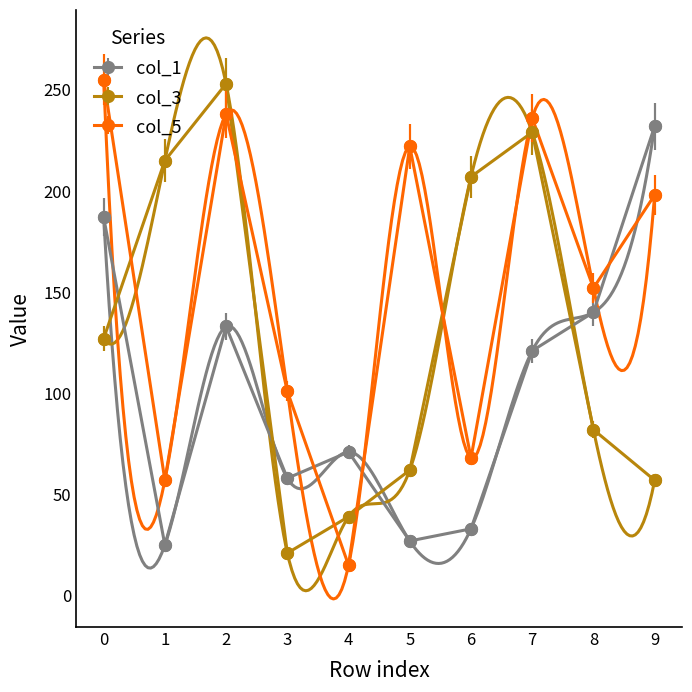

What is the approximate value of col_3 at 2?

253